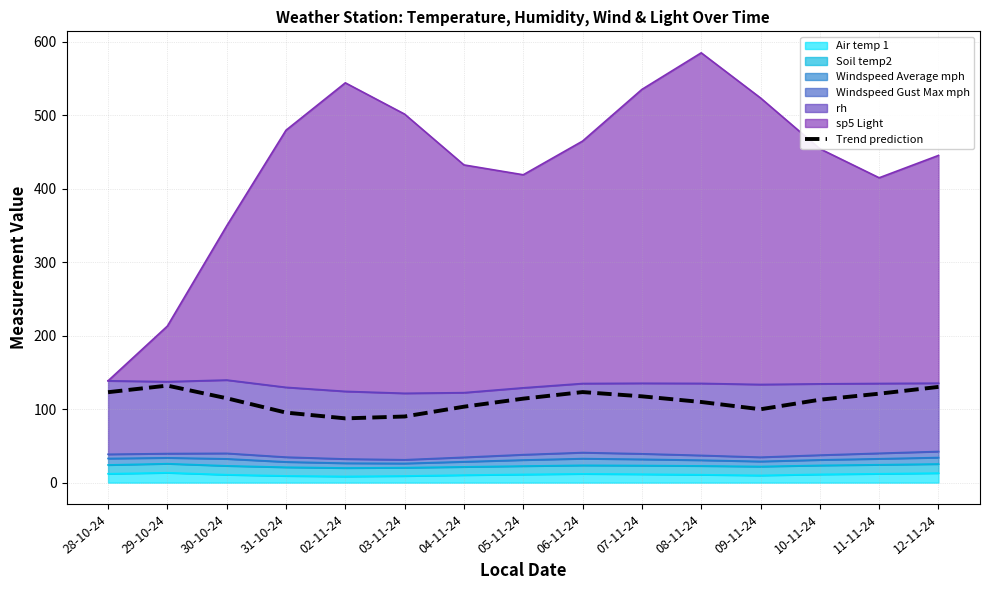

Where is the first local maximum?

29-10-24